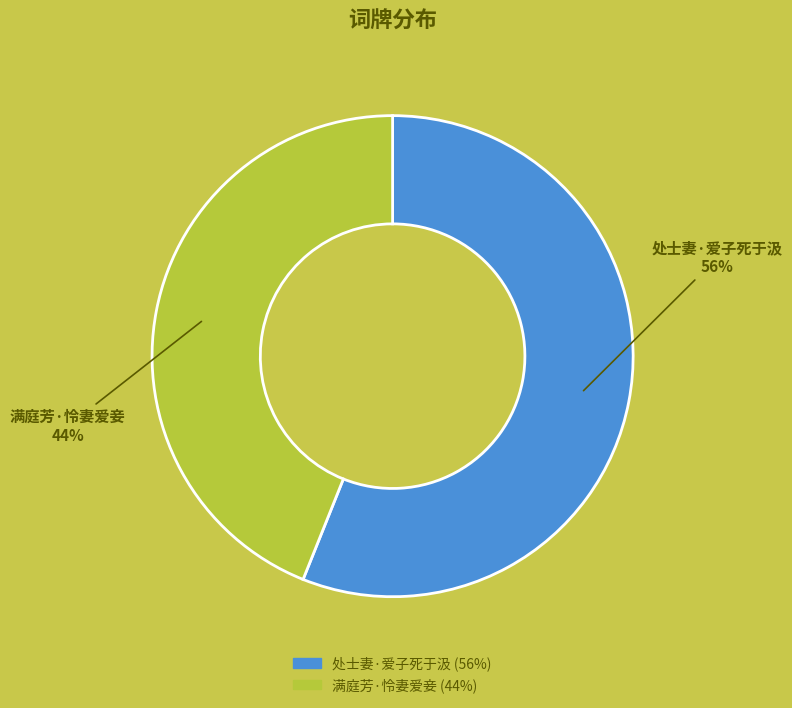

What percentage is the 满庭芳·怜妻爱妾 slice, to the nearest percent?

44%